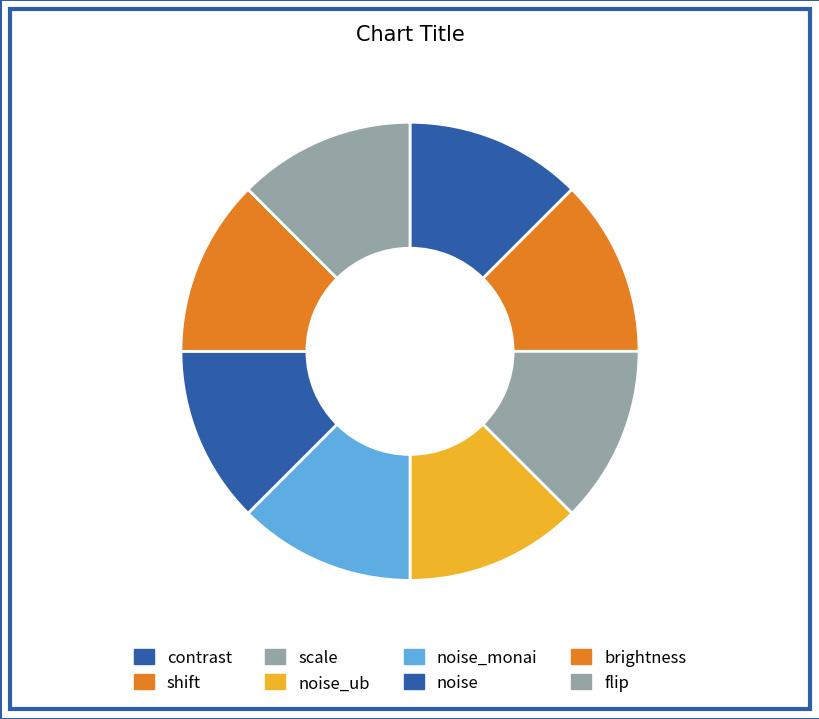

Which slice is the largest?

contrast